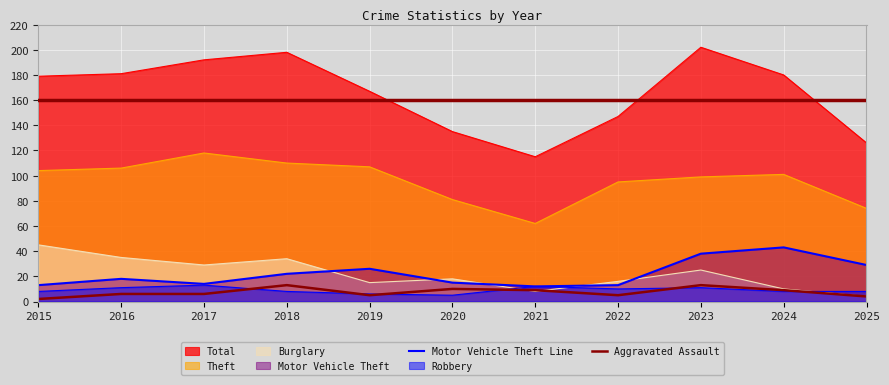

What is the sum of all Motor Vehicle Theft Line values?

243